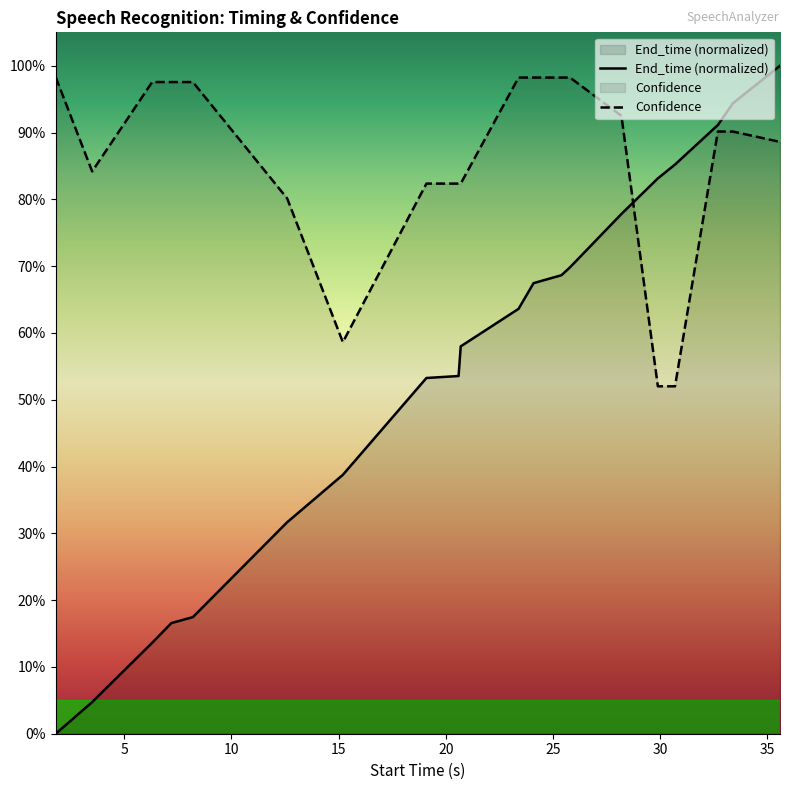

List the series in order of their overall mean, highest first.

Confidence, End_time (normalized)